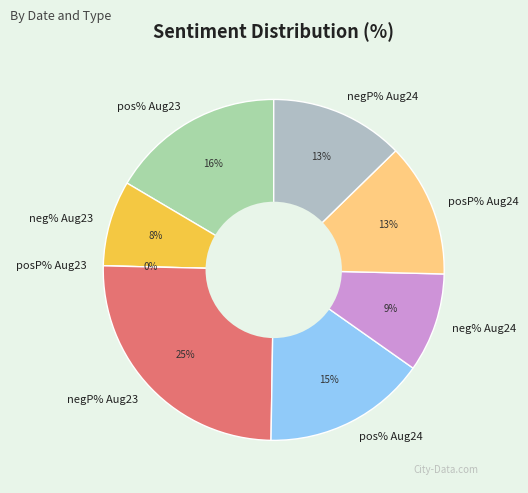

How much of the chart is everything except posWordPercentage_2016-08-23?

83.5%